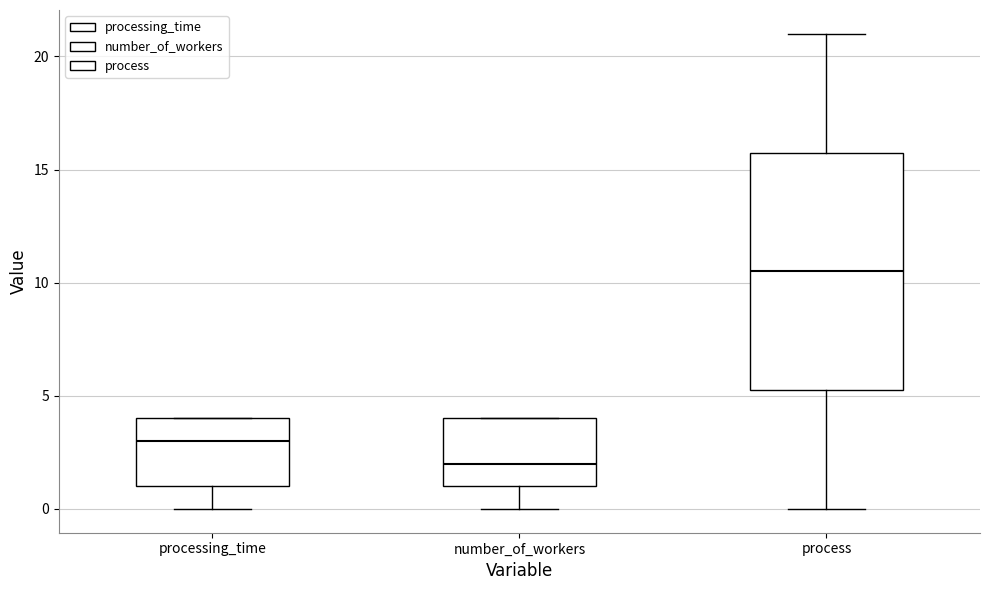

Which box is the tallest, from its lower edge to its upper edge?

process